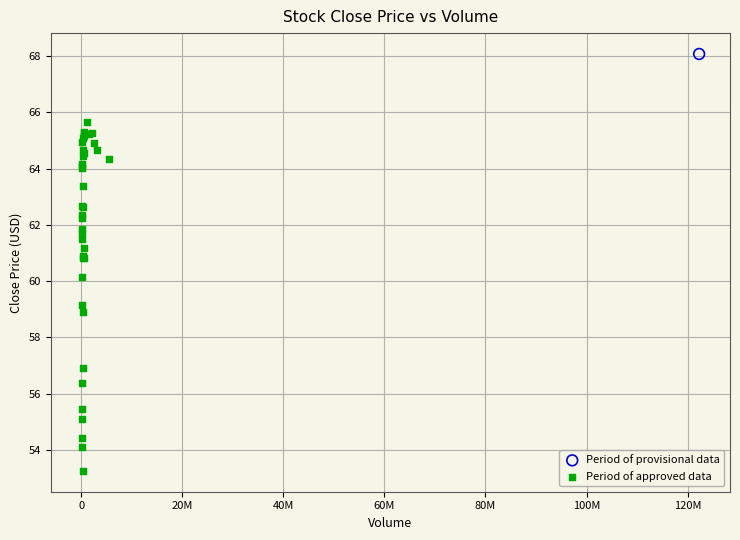

What are all the series names shown in the legend?

Period of provisional data, Period of approved data